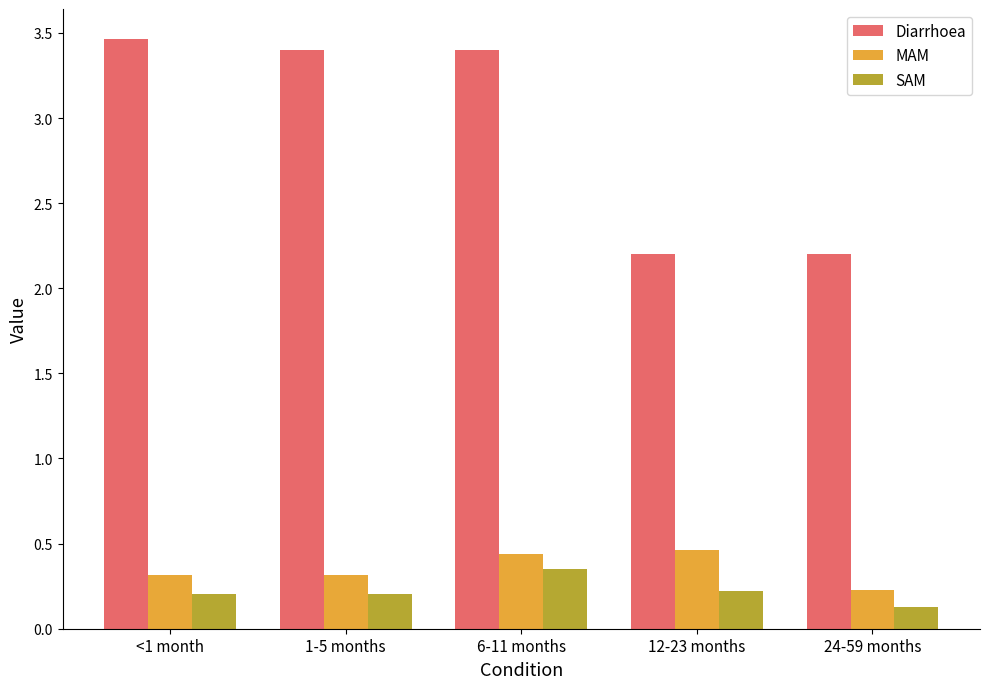

What is the difference between the maximum and minimum values in the SAM series?

0.2